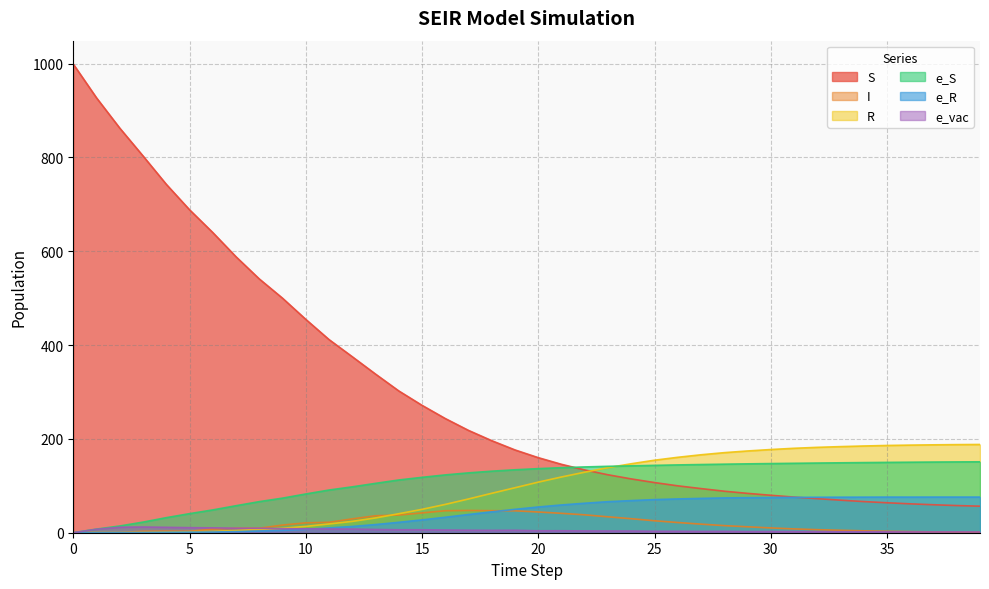

At 19, list the series in order from smallest to largest.

e_vac, I, e_R, R, e_S, S